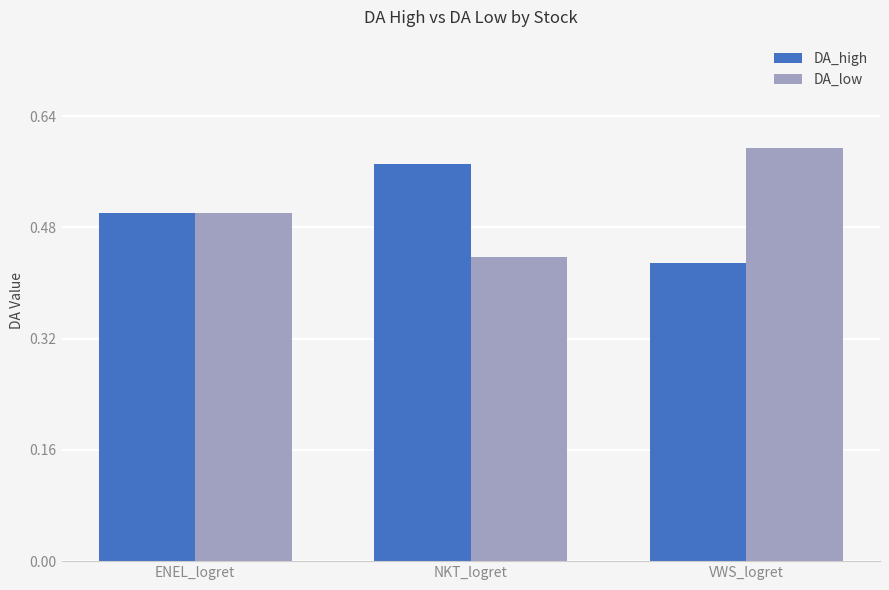

What is the value of the DA_low bar at the 1st from the left?

0.5